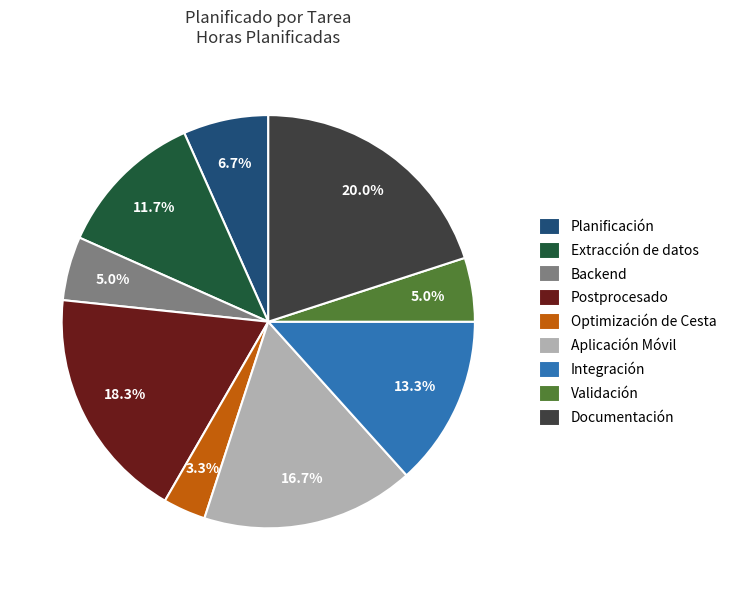

True or false: Backend accounts for 1% of the total.

False